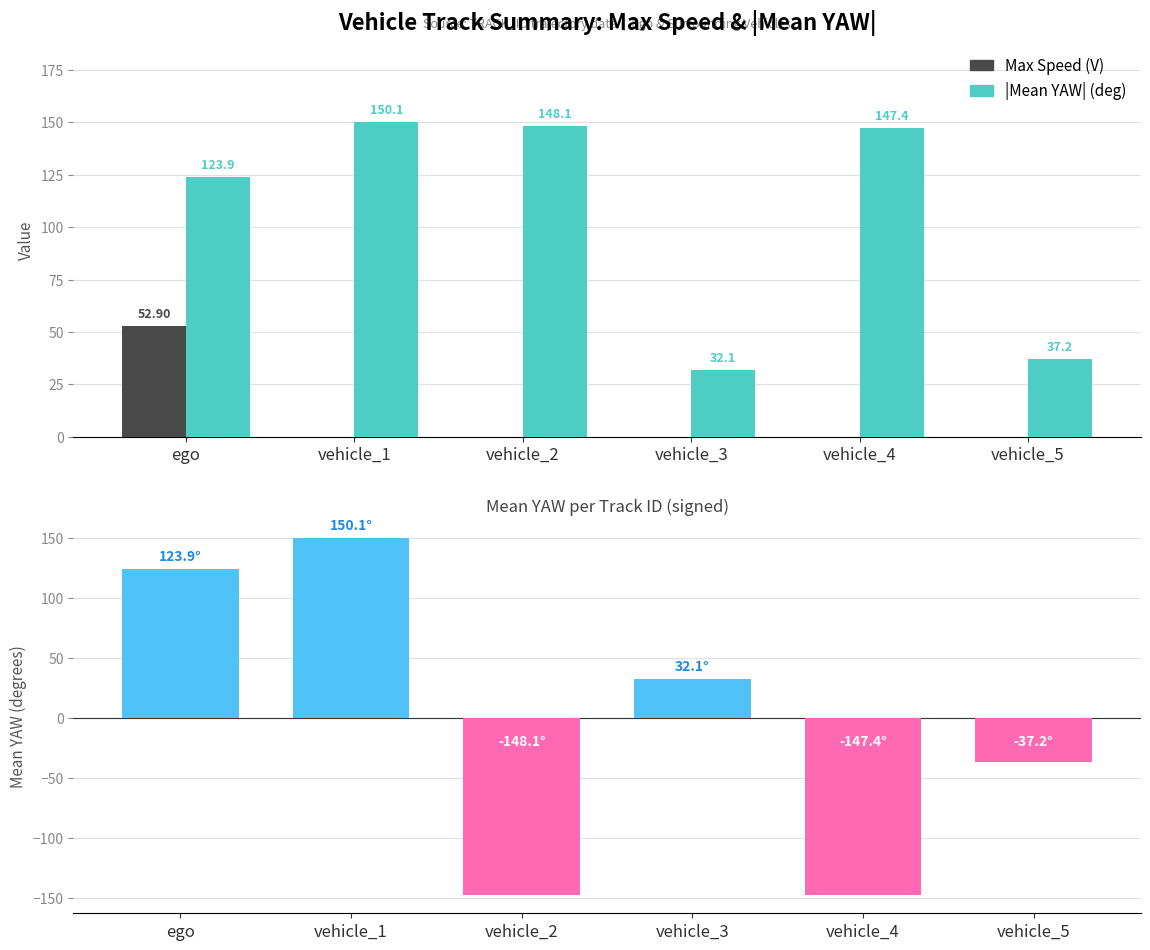

What is the label of the 2nd bar from the left?

vehicle_1